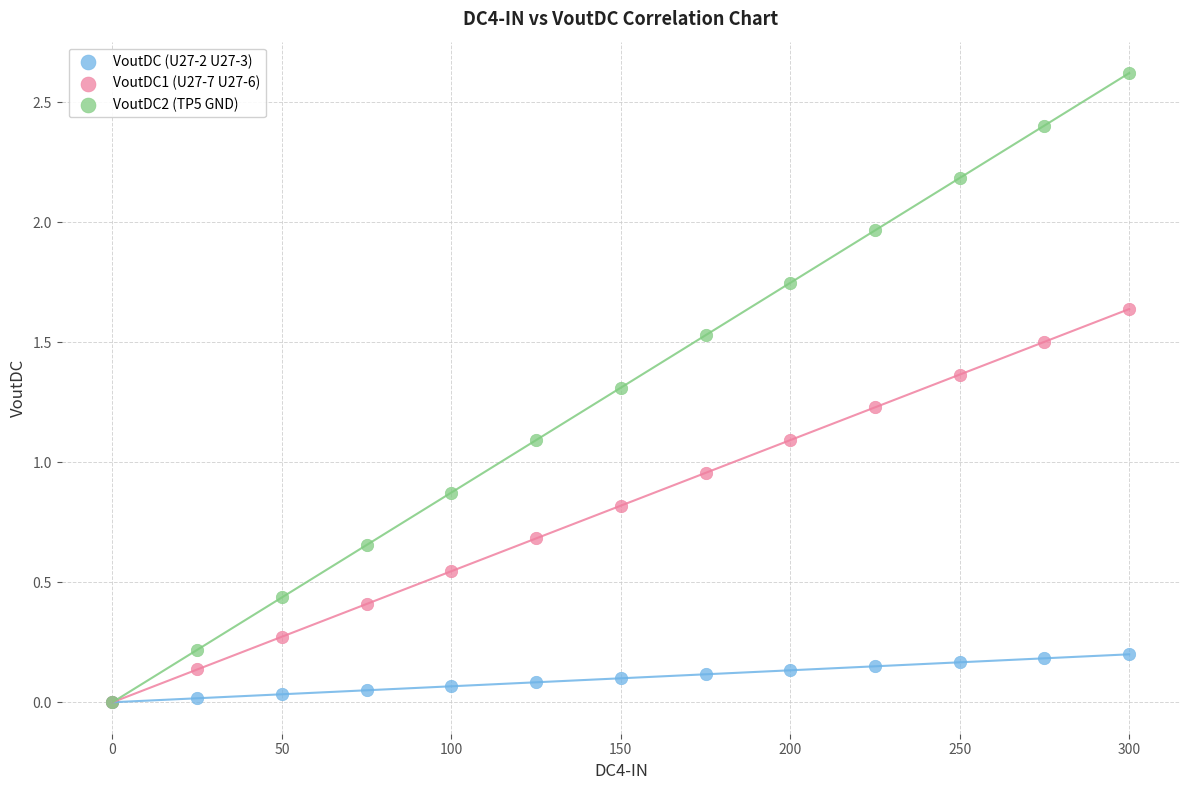

What are all the series names shown in the legend?

VoutDC (U27-2 U27-3), VoutDC1 (U27-7 U27-6), VoutDC2 (TP5 GND)